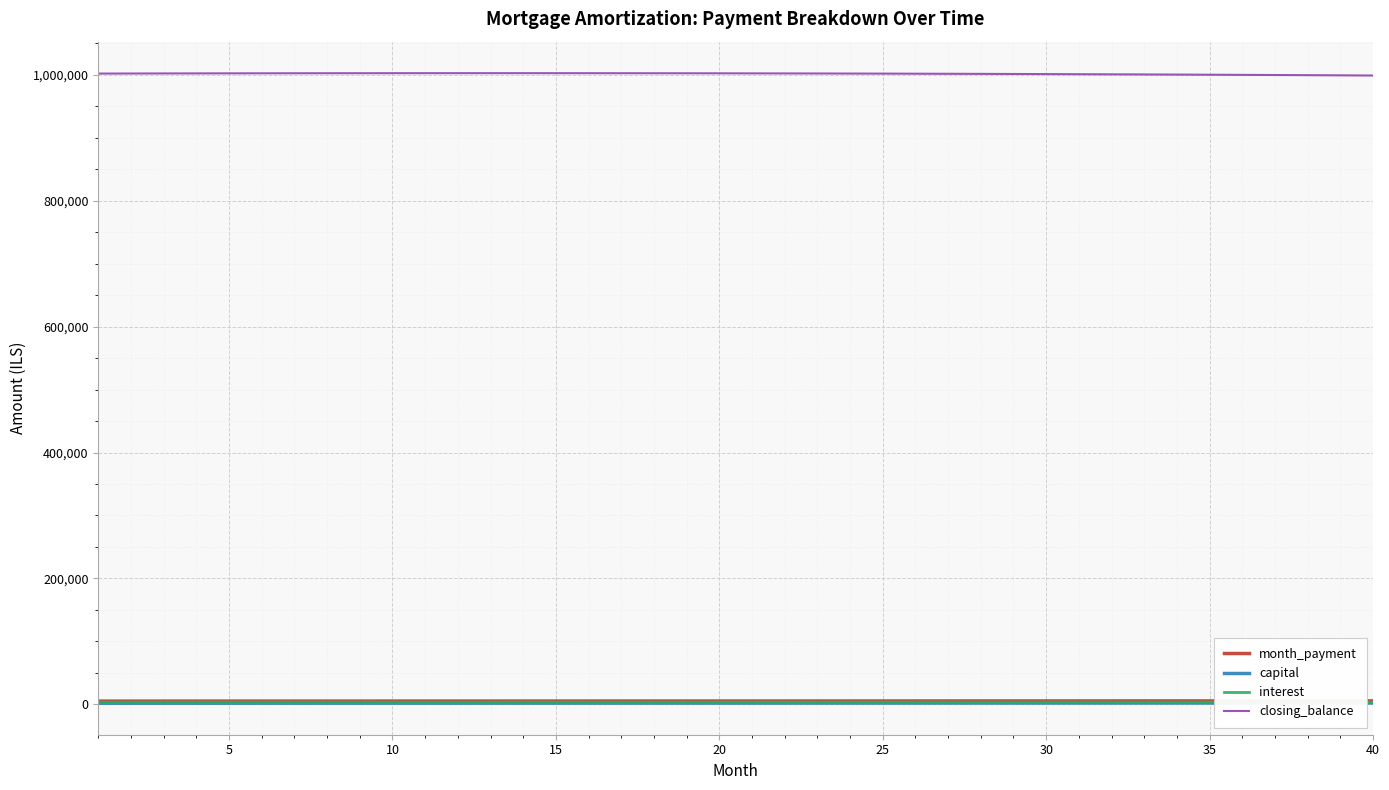

How many distinct data groups are displayed?

4